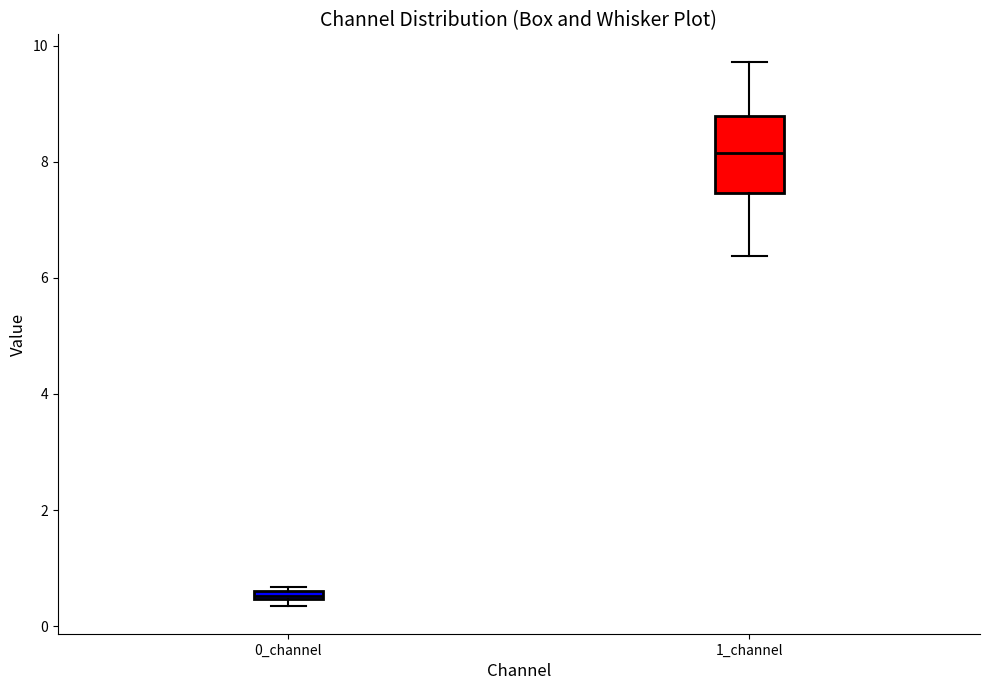

Which box has the highest median line?

1_channel